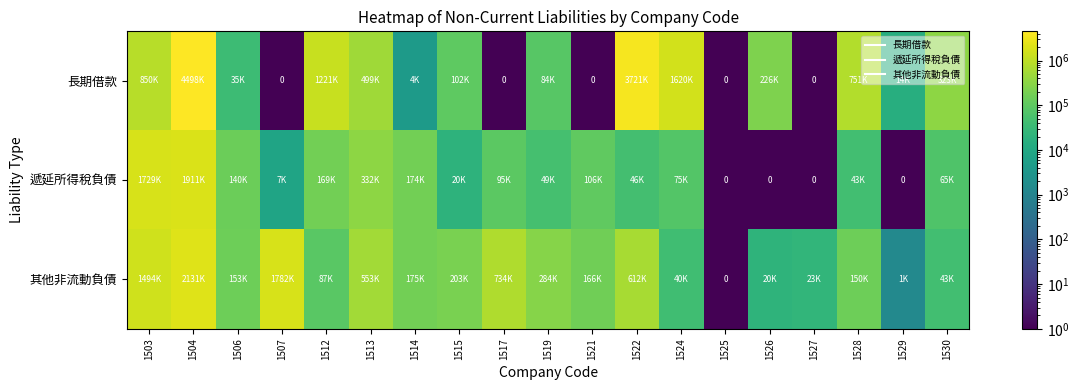

List the series in order of their overall mean, highest first.

長期借款, 其他非流動負債, 遞延所得稅負債